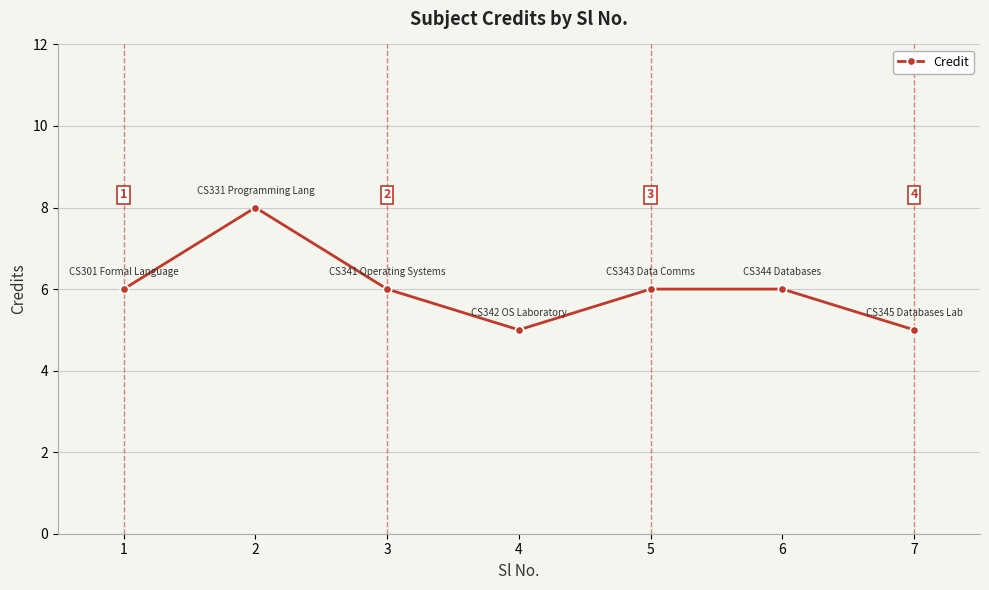

How many interior local valleys (lower than both neighbors) does the data have?

1